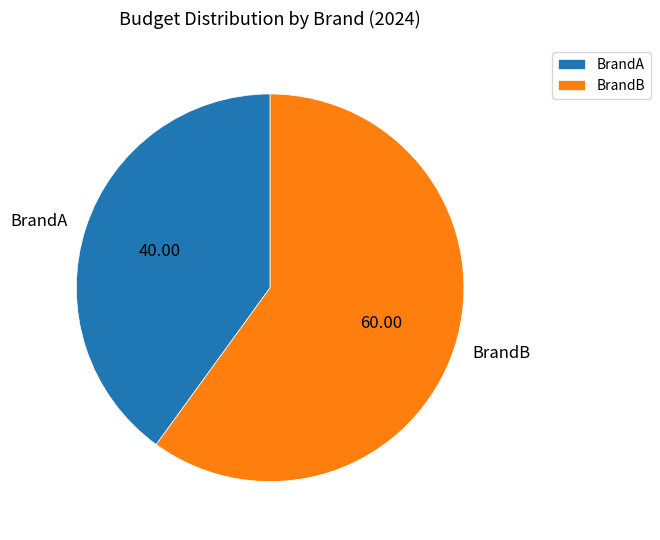

Rank the categories by value from lowest to highest.

BrandA, BrandB